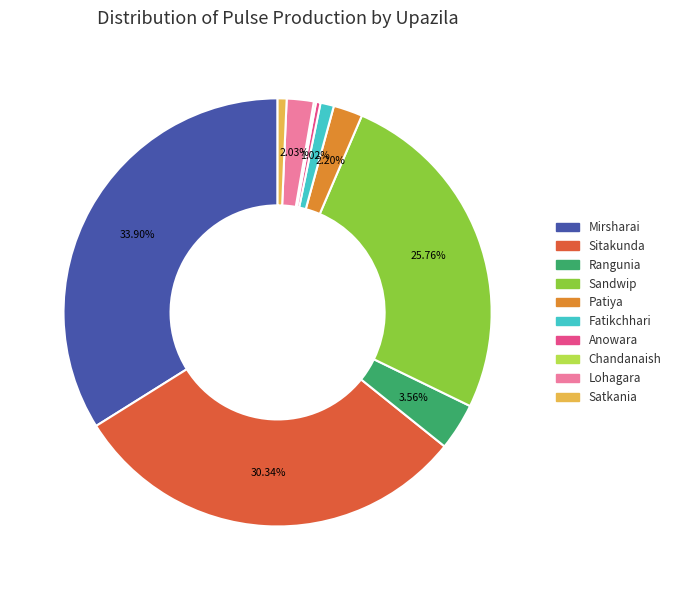

To the nearest percent, what is the difference between the largest and smallest slice percentages?

34%